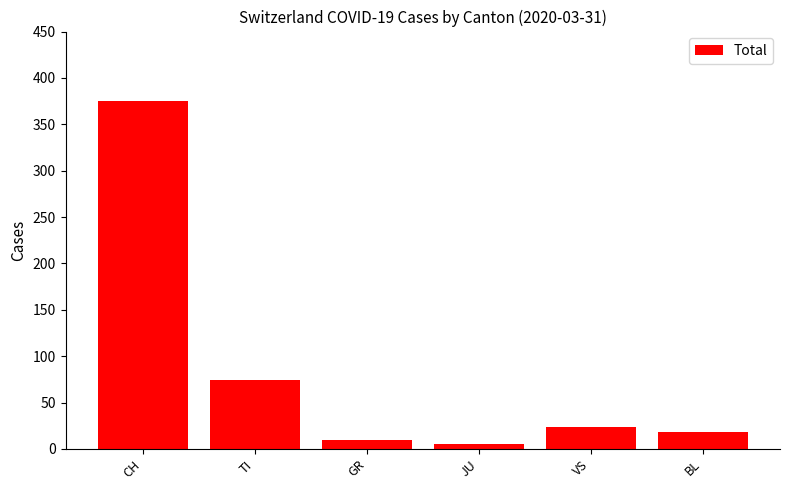

Approximately how many times larger is the value at JU compared to BL?

0.3